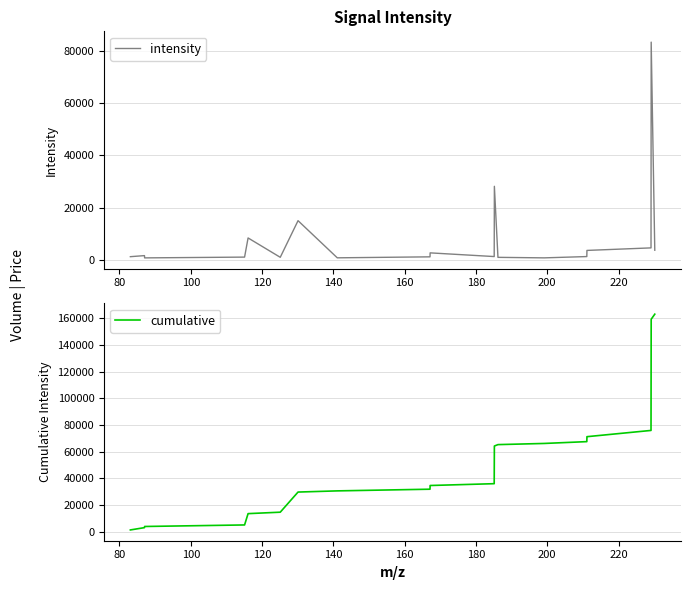

Is the value of intensity at 10 greater than the value of cumulative at 200?

No